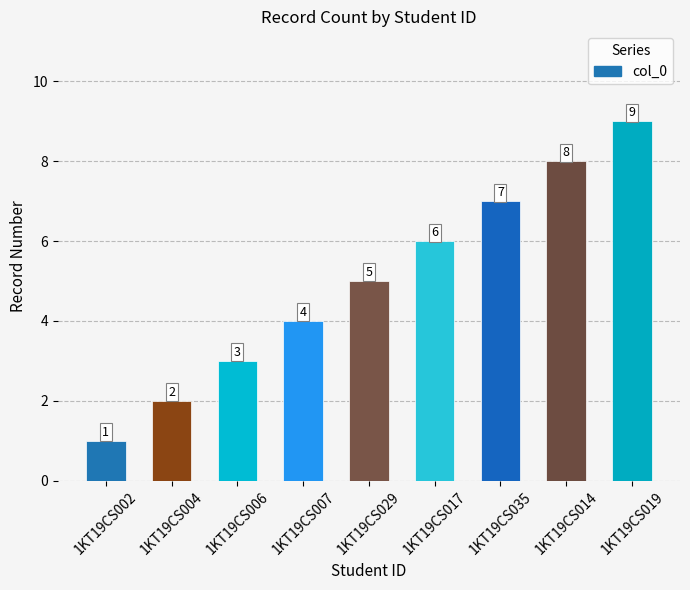

How many data points does each series have?

9